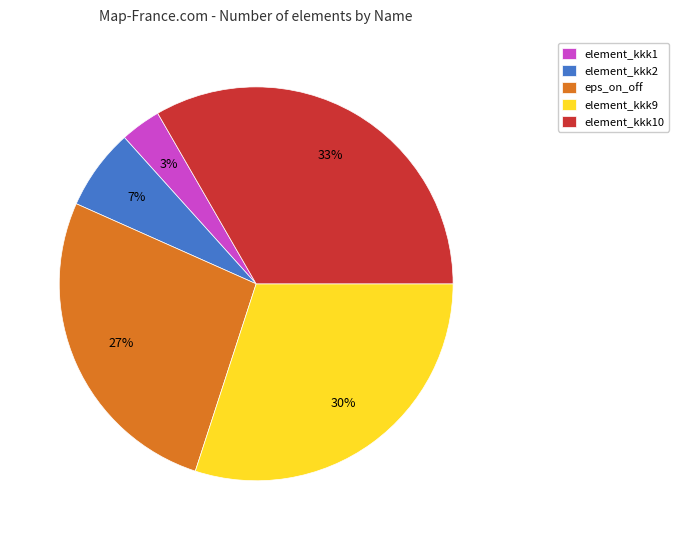

Between element_kkk10 and eps_on_off, which is larger?

element_kkk10